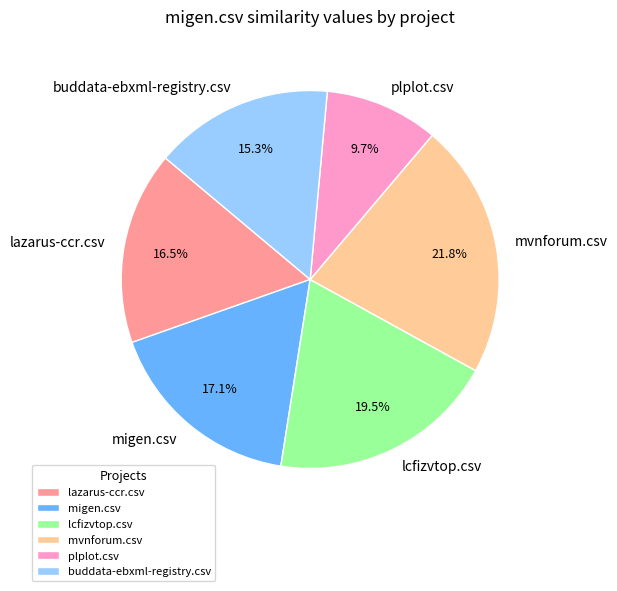

Which category has the smallest portion of the pie?

plplot.csv